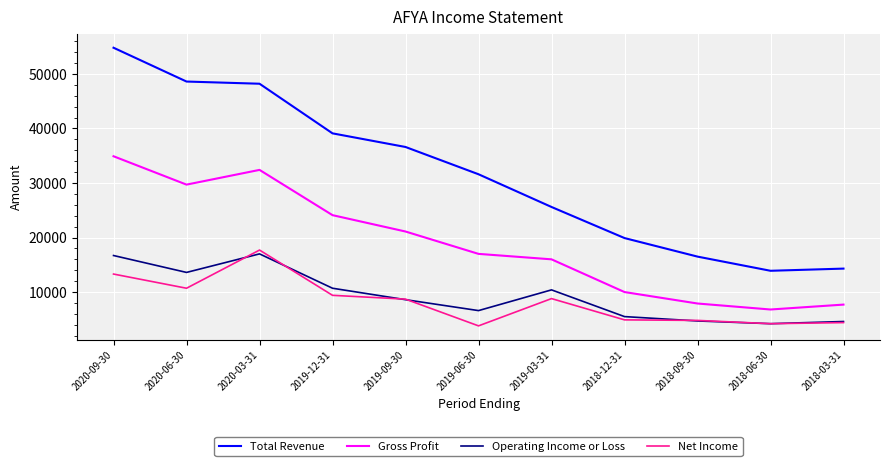

Where does the Gross Profit series first go above 17000?

2020-09-30